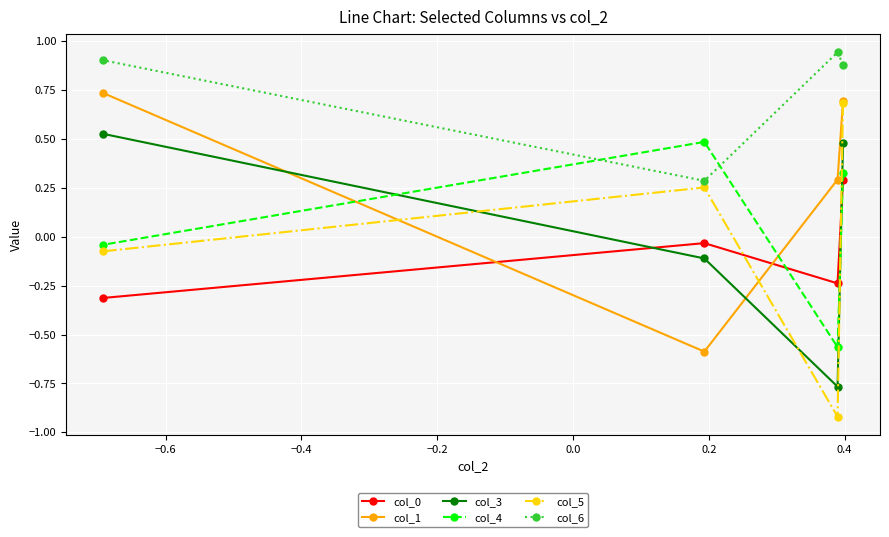

At how many categories does at least one series exceed 0?

4